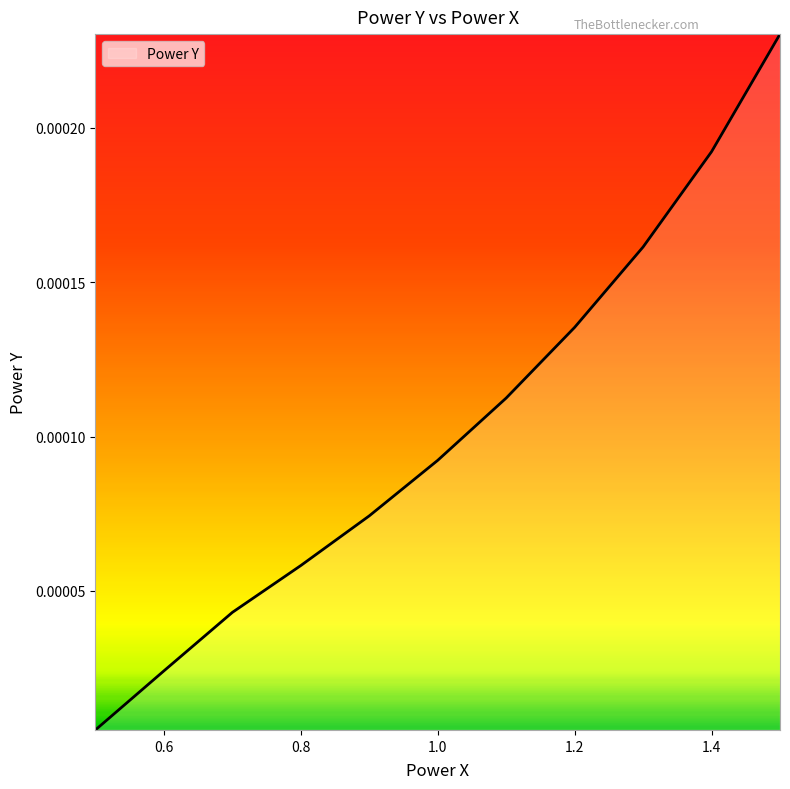

How many categories are shown in the chart?

11